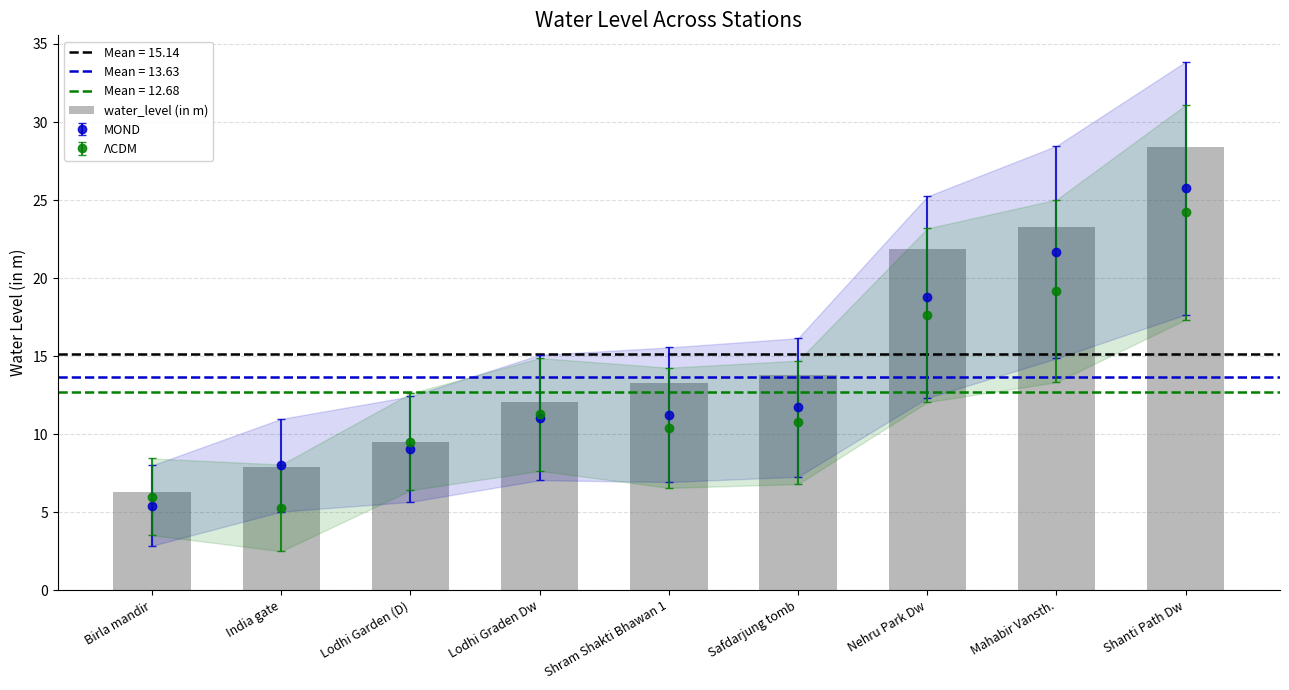

How many values are below 13?

4